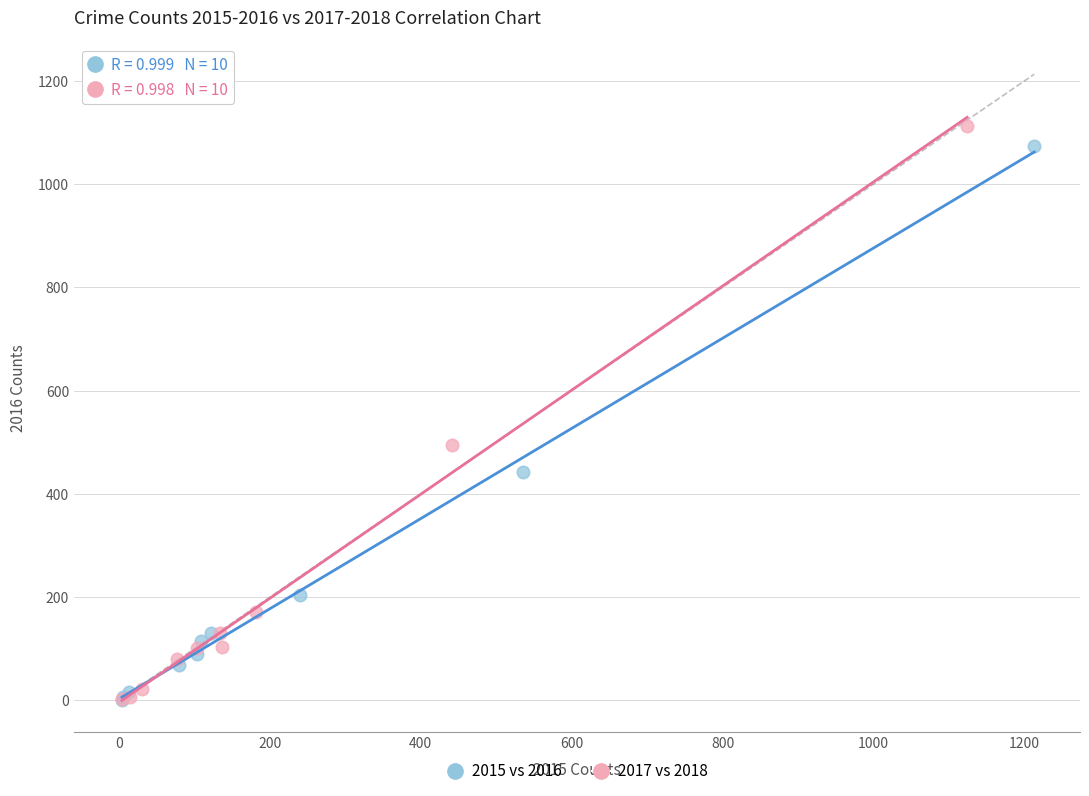

Which series has the widest spread of Y values?

2017 vs 2018